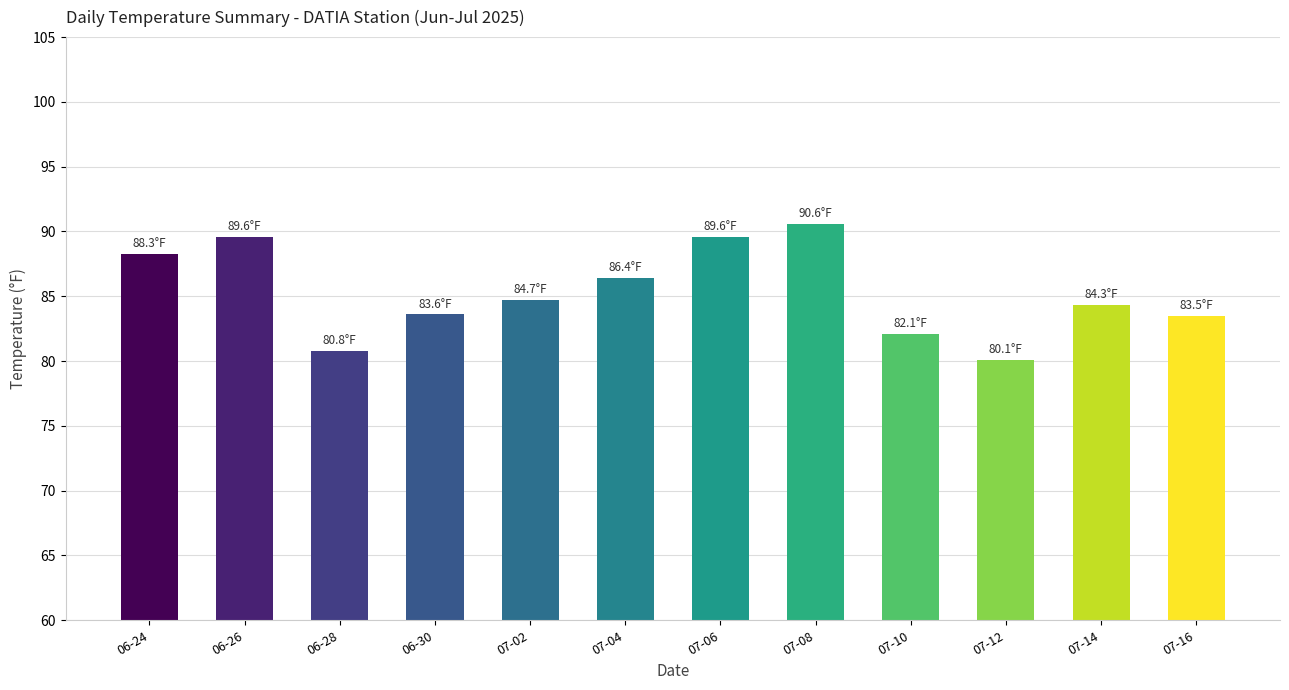

What is the difference between the maximum and minimum values?

10.5